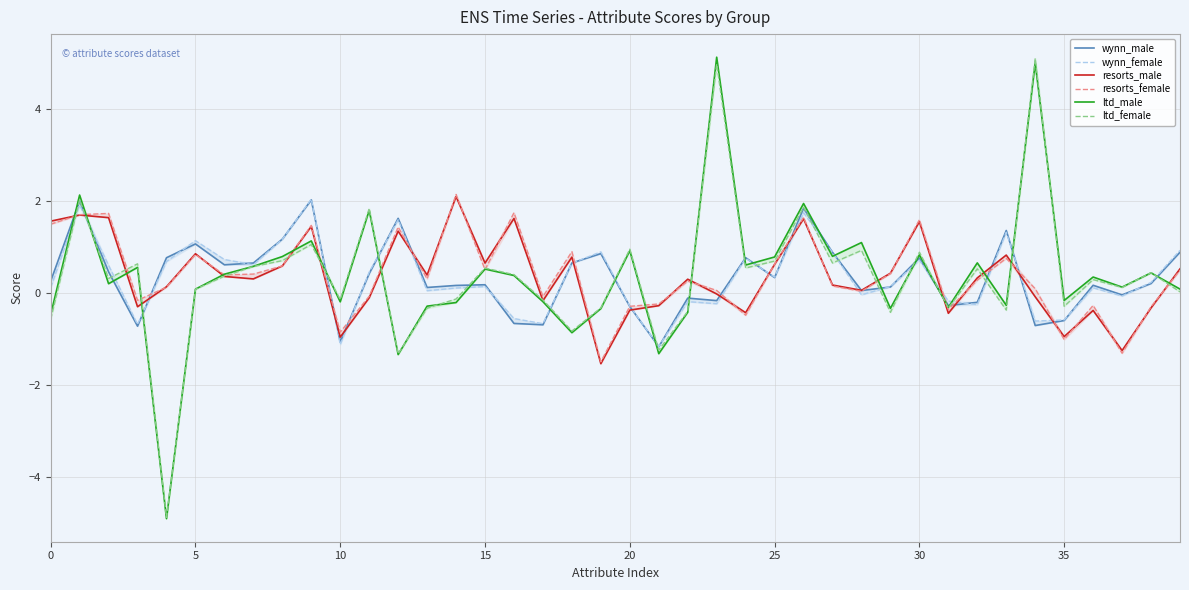

What is the sum of the wynn_female values at 23 and 15?

-0.1